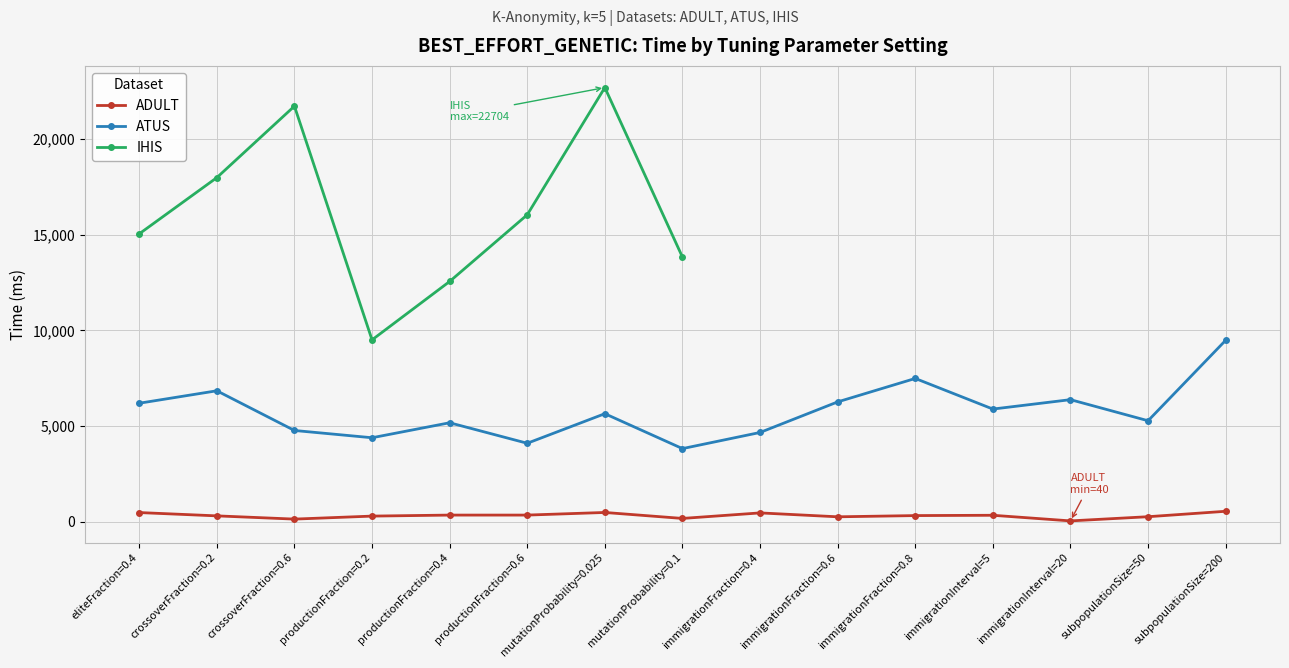

True or false: ATUS and ADULT cross at least once.

False